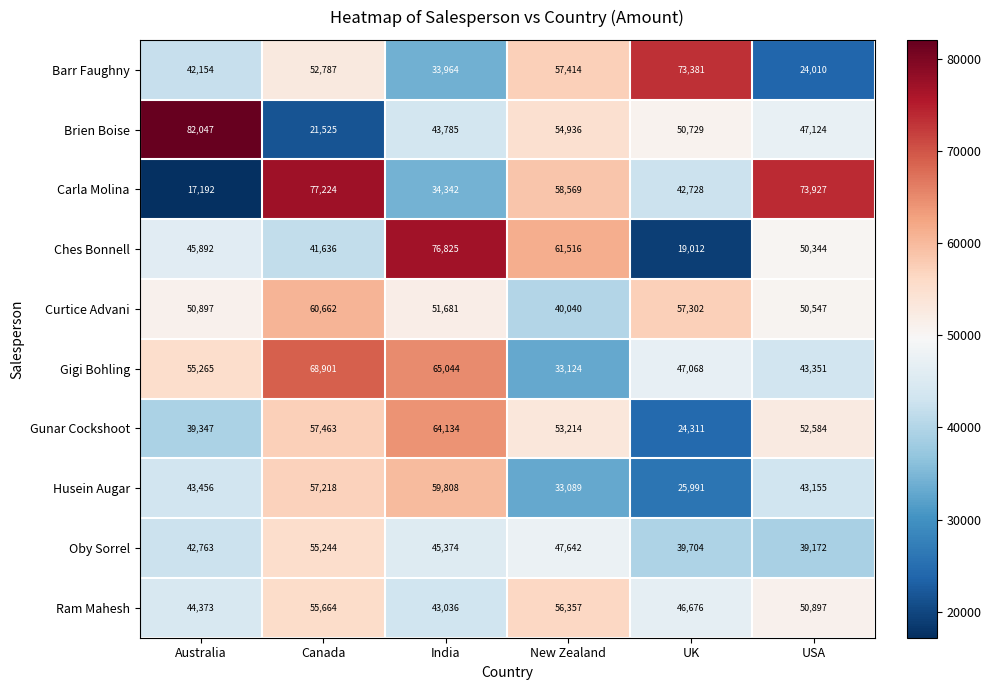

Where does the Brien Boise series first go above 50729?

Australia